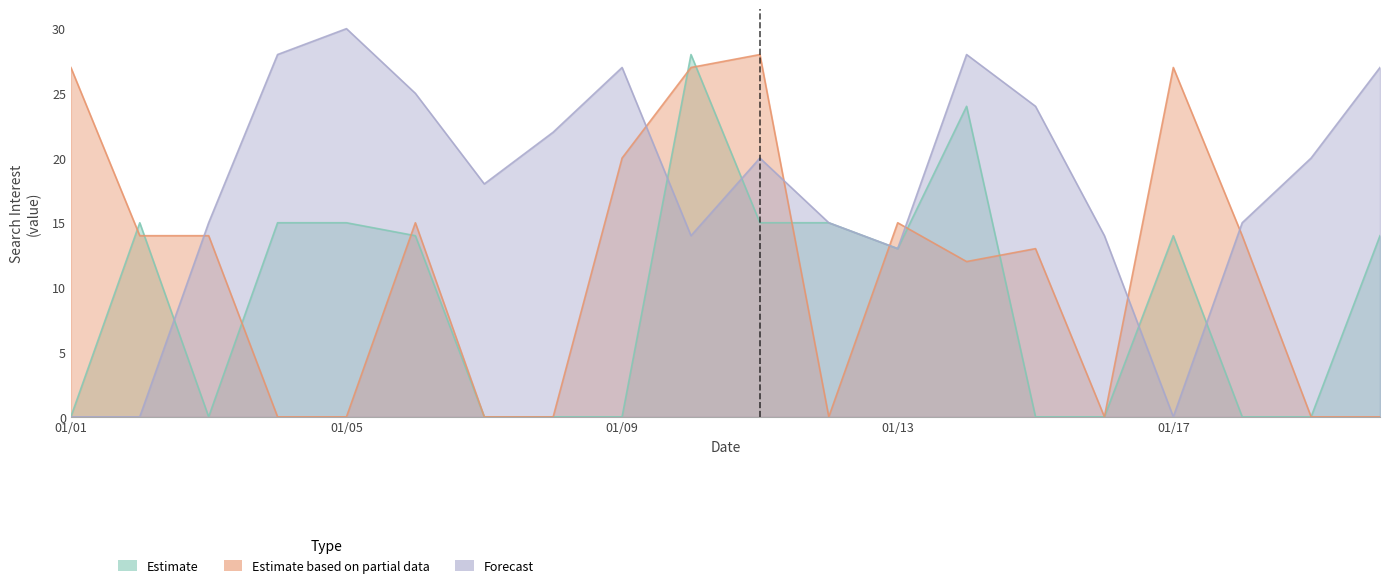

How many values in the Estimate based on partial data series are below 14?

10